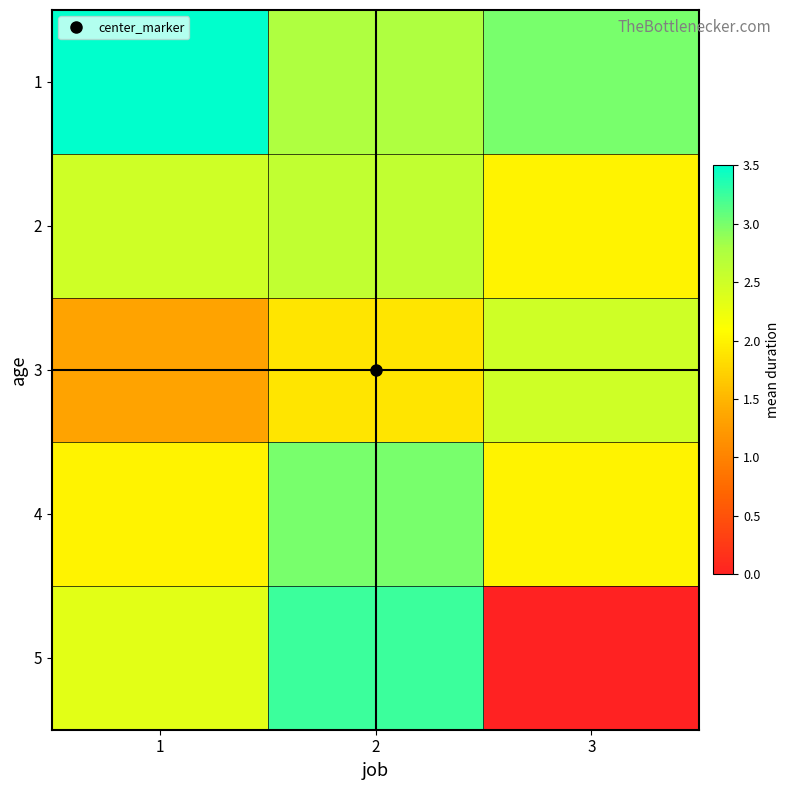

Reading left to right, extract all data points from this chart.

1: 1=3.5	2=2.8	3=3.0
2: 1=2.5	2=2.6	3=2.0
3: 1=1.3	2=1.9	3=2.5
4: 1=2.0	2=3.0	3=2.0
5: 1=2.3	2=3.2	3=0.0